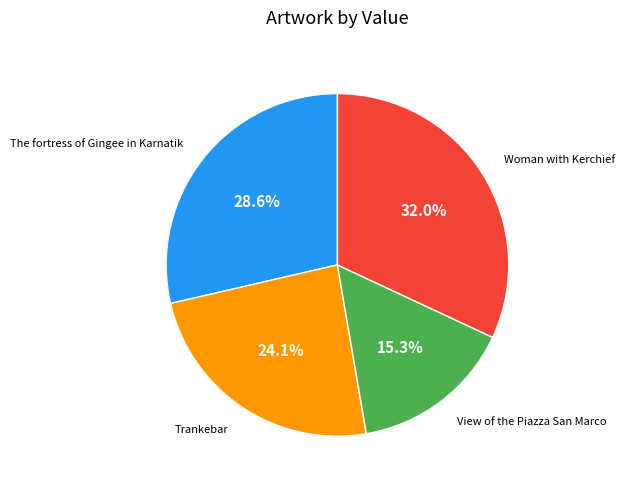

Is there a majority slice in this chart?

No